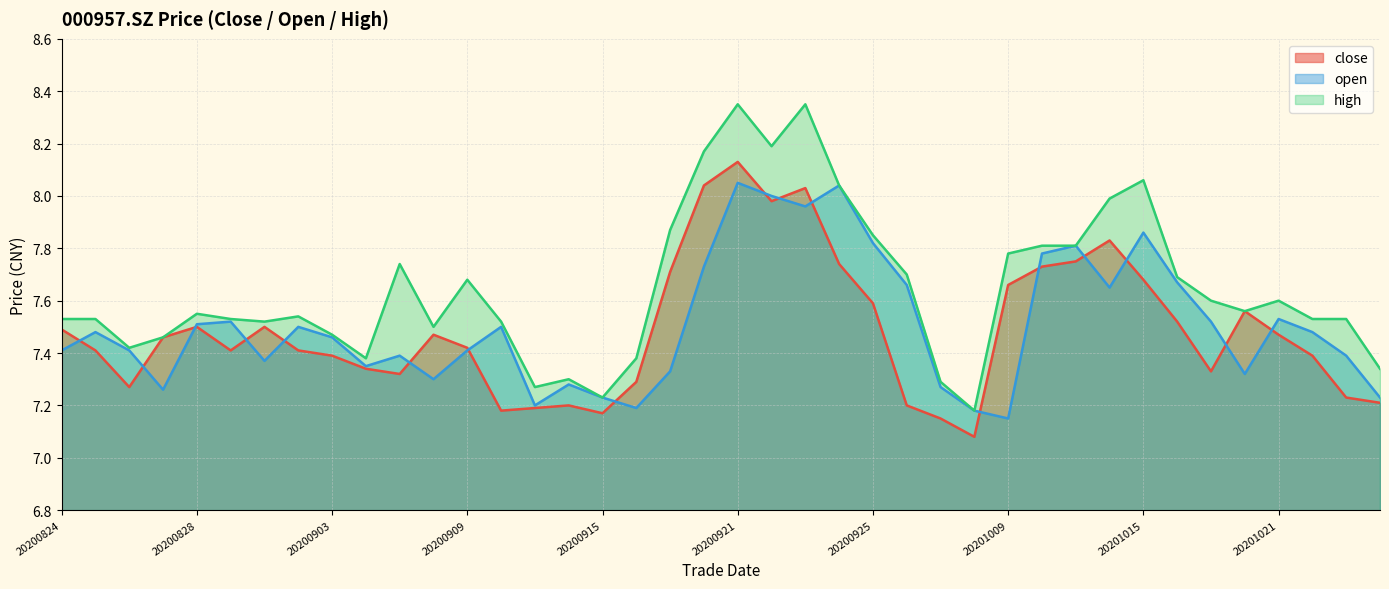

How many interior local valleys does the high series have?

9